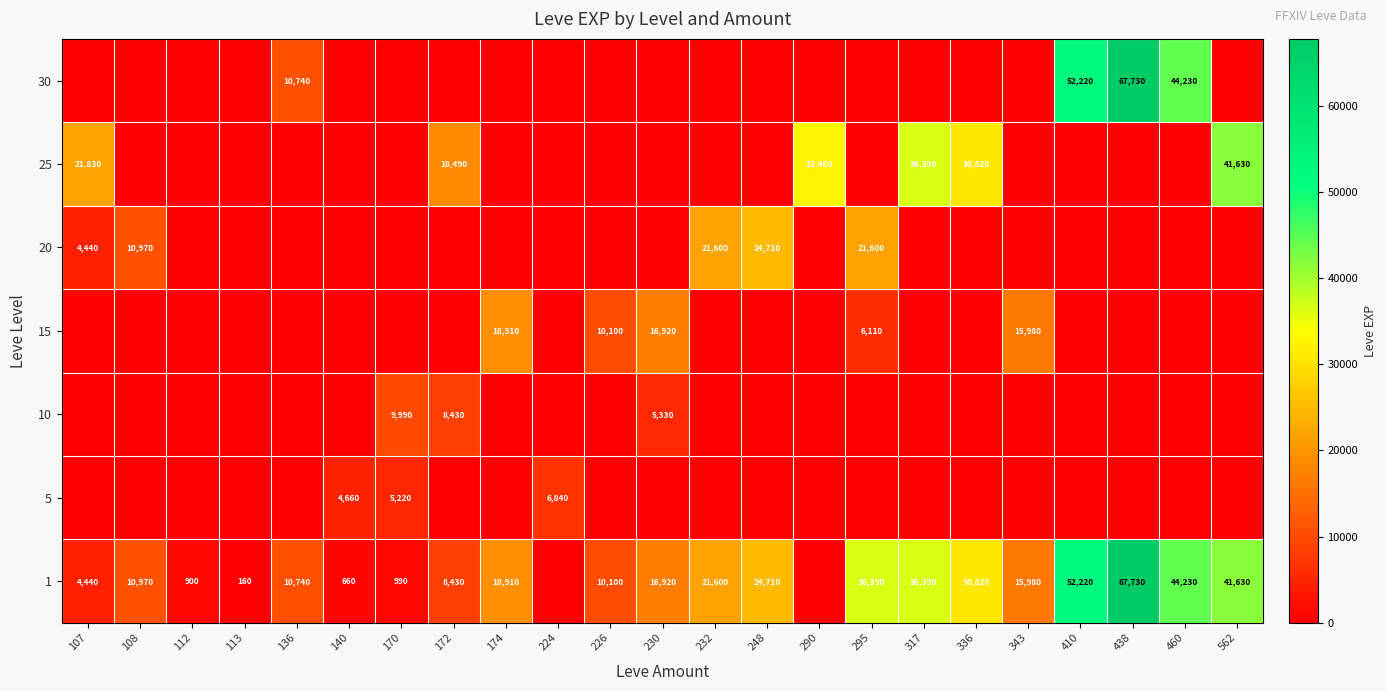

What is the sum of the 1 values at 112 and 410?

53120